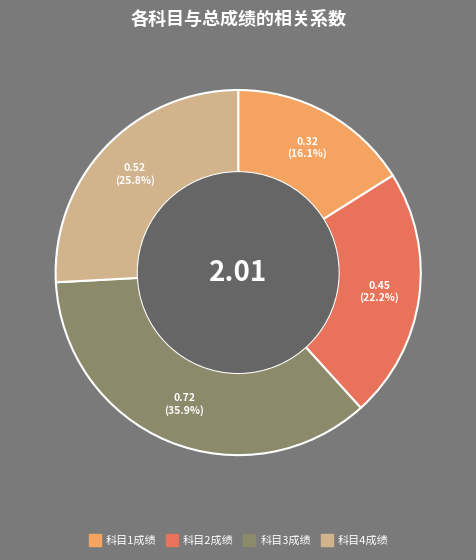

Is the sum of 科目4成绩 and 科目2成绩 greater than half?

No